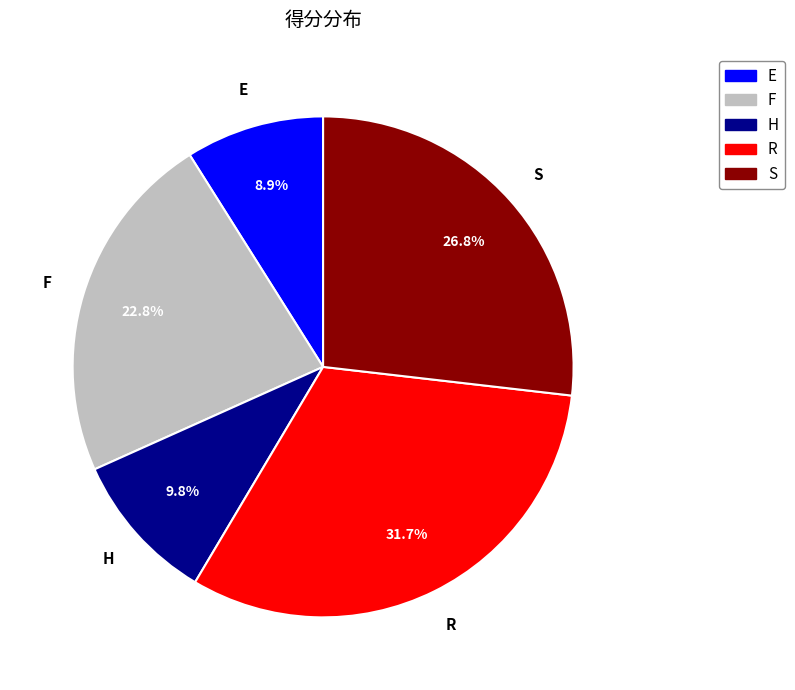

Count the number of slices in the pie.

5